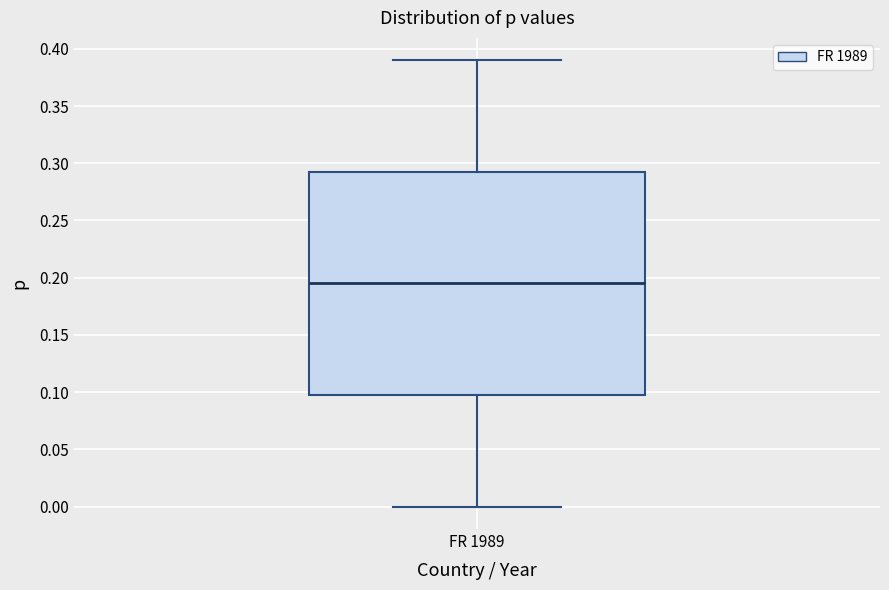

Read this box plot against the y-axis: the position of the median line, the range covered by the box, and the ends of both whiskers. The values are not printed on the chart, so give them approximately, as read against the axis.

median 0.195, box 0.100 to 0.295, whiskers 0.000 to 0.390